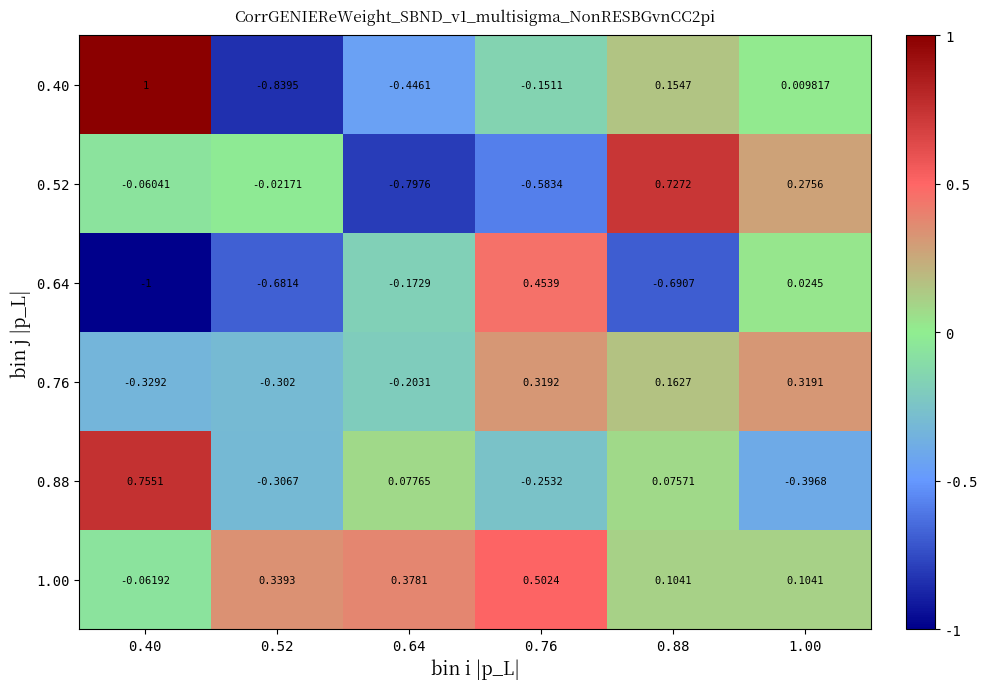

Is the value of 0.52 at 0.40 greater than the value of 0.76 at 1.00?

No